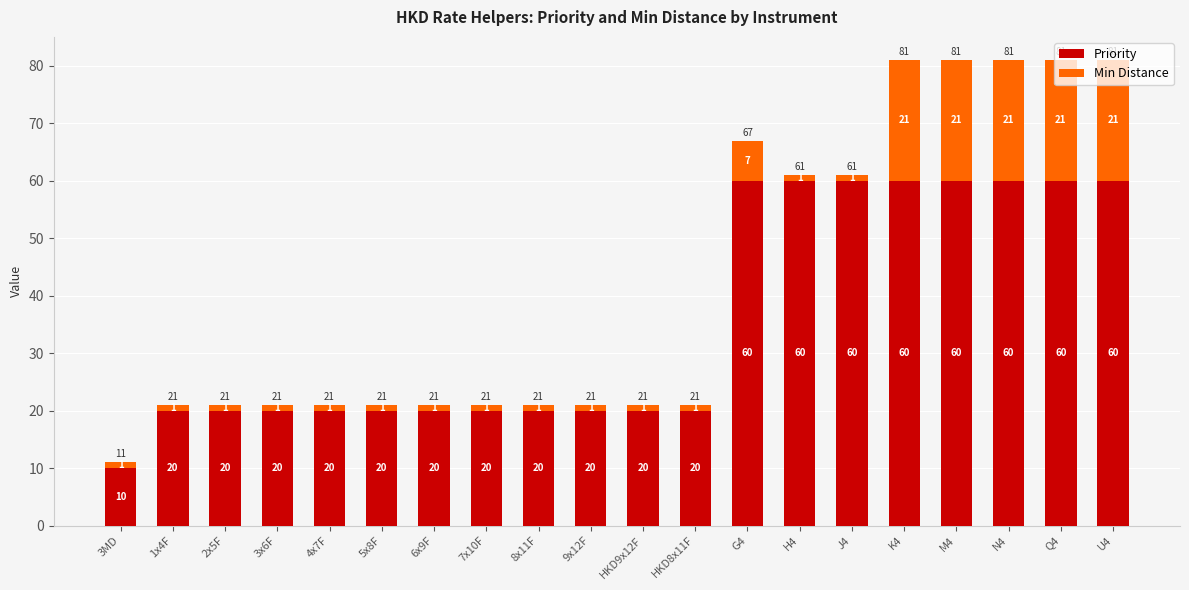

Is it true that Priority equals 60 at N4?

True